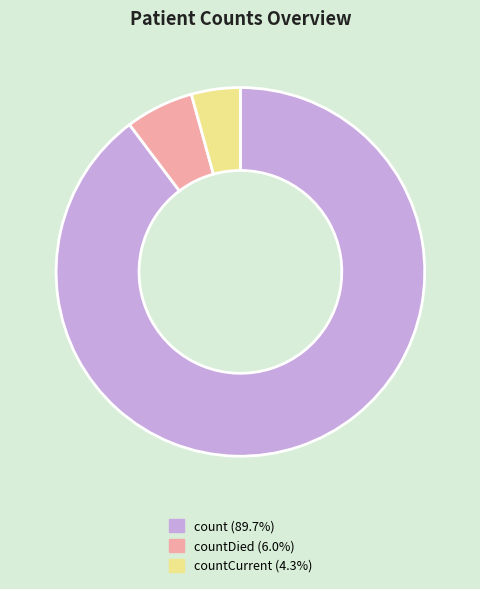

Does count (89.7%) represent more than half of the total?

Yes